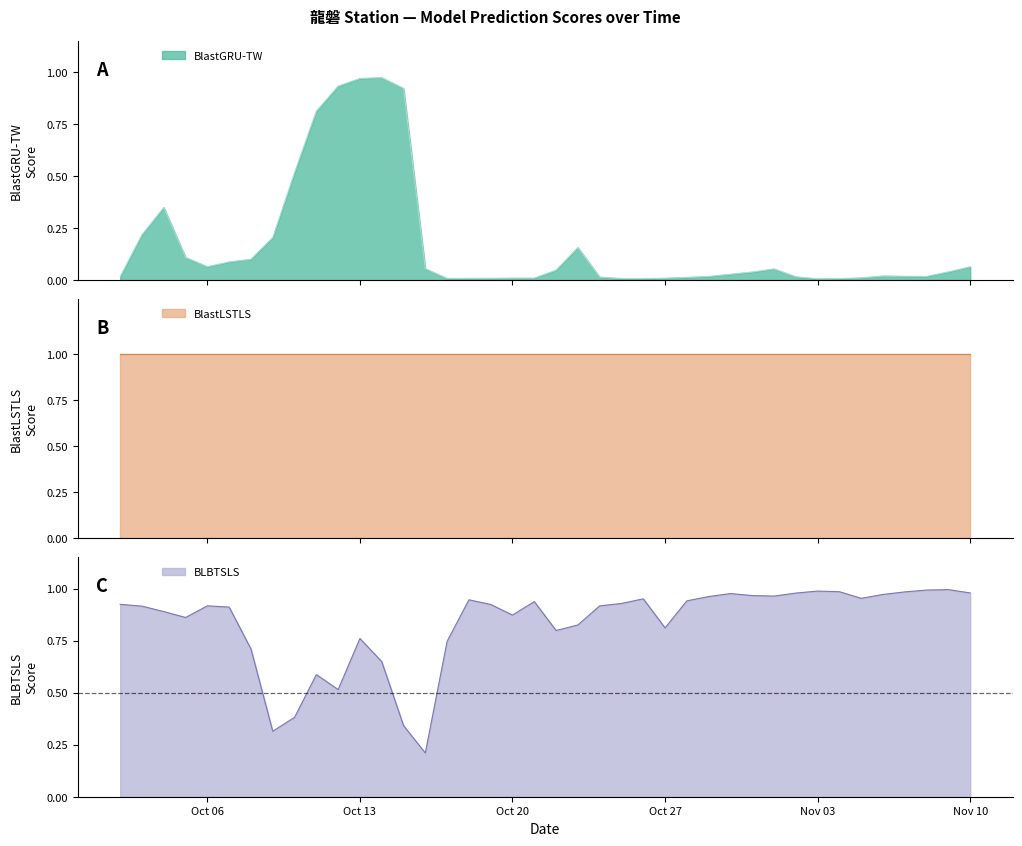

In BlastGRU-TW, how many points are lower than both neighbors (excluding endpoints)?

6